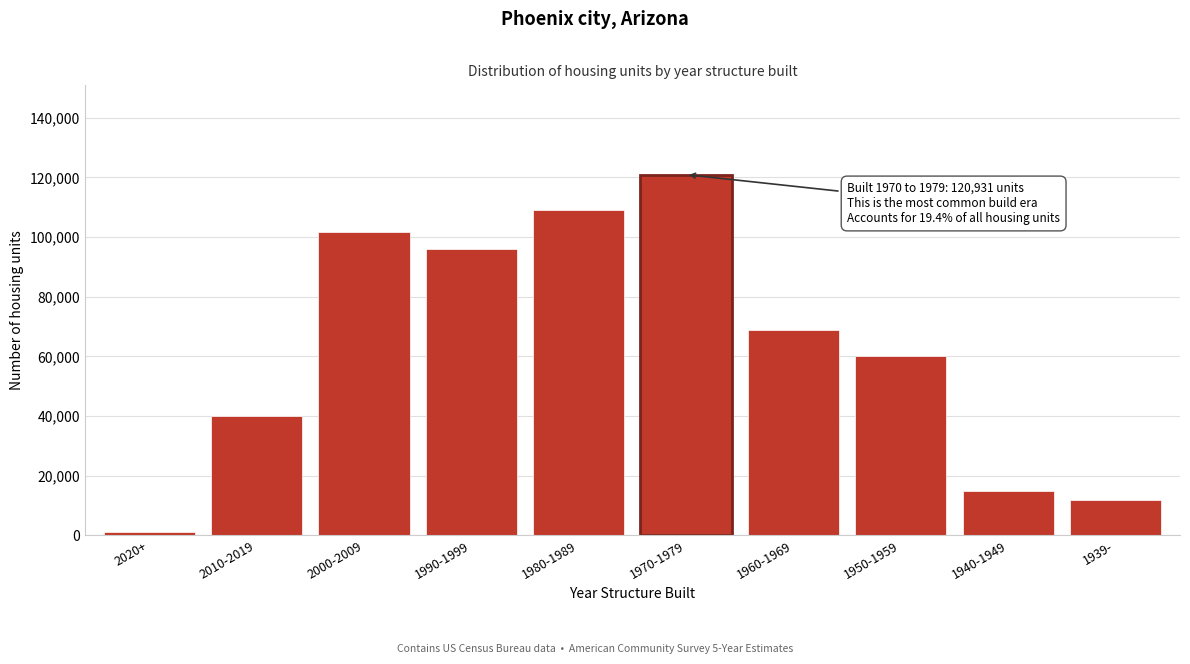

Reading right to left, transcribe all the data shown in this chart.

1939-=11782	1940-1949=14940	1950-1959=60057	1960-1969=68833	1970-1979=120931	1980-1989=109052	1990-1999=96082	2000-2009=101651	2010-2019=40097	2020+=984